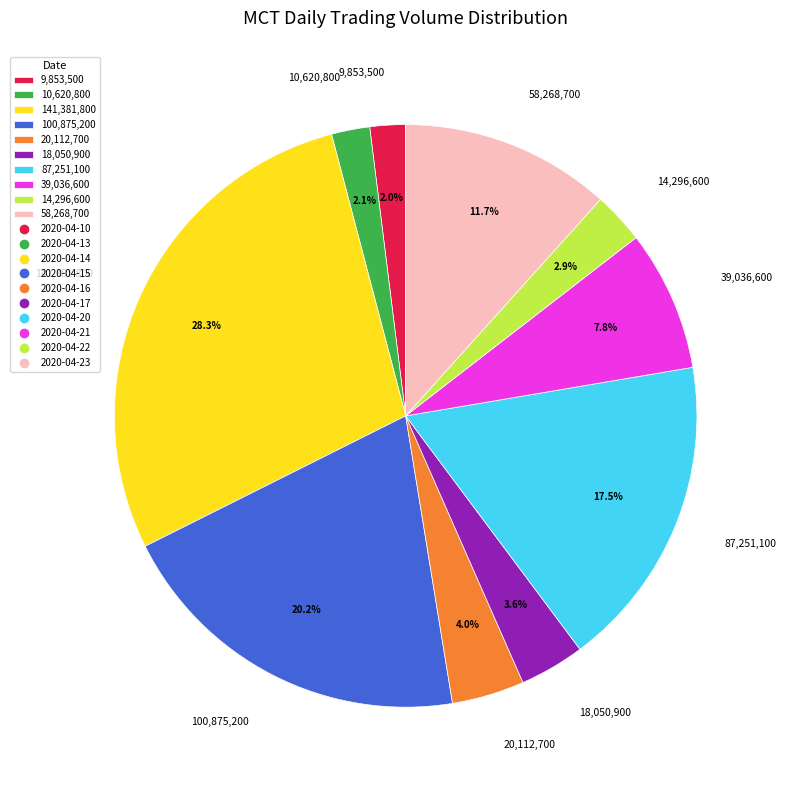

What is the largest slice in the pie chart?

141,381,800